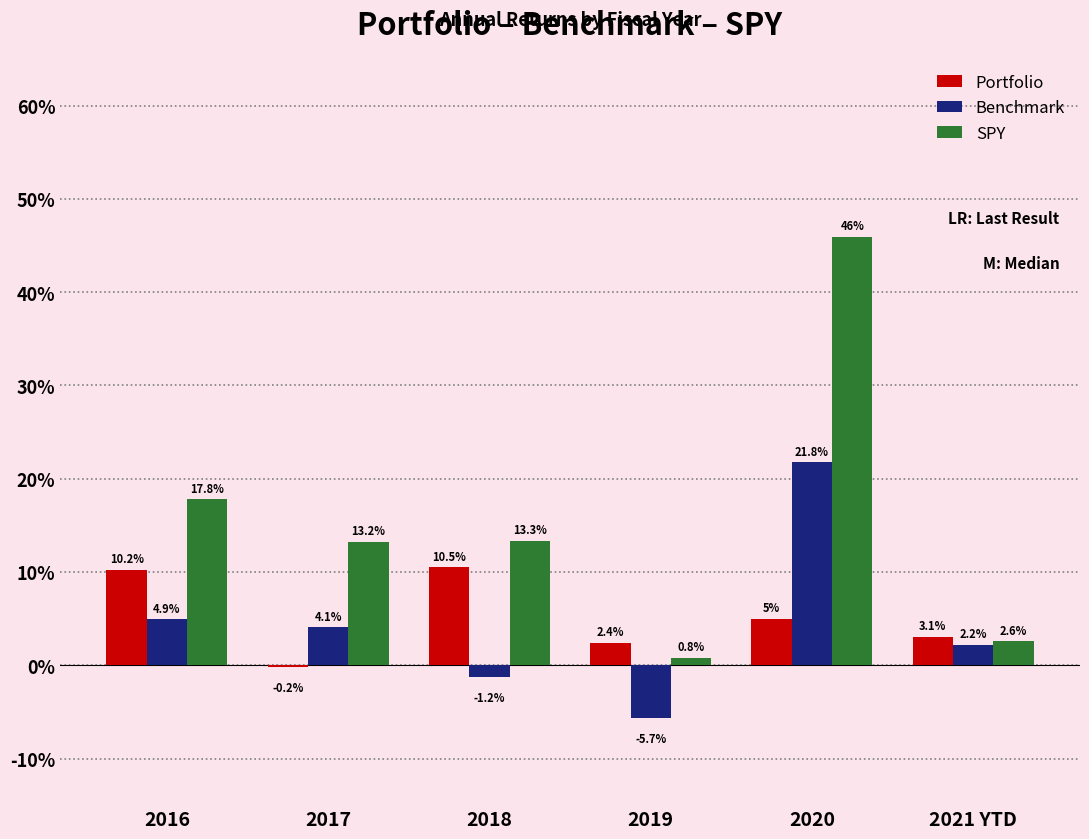

Are the bars horizontal?

No